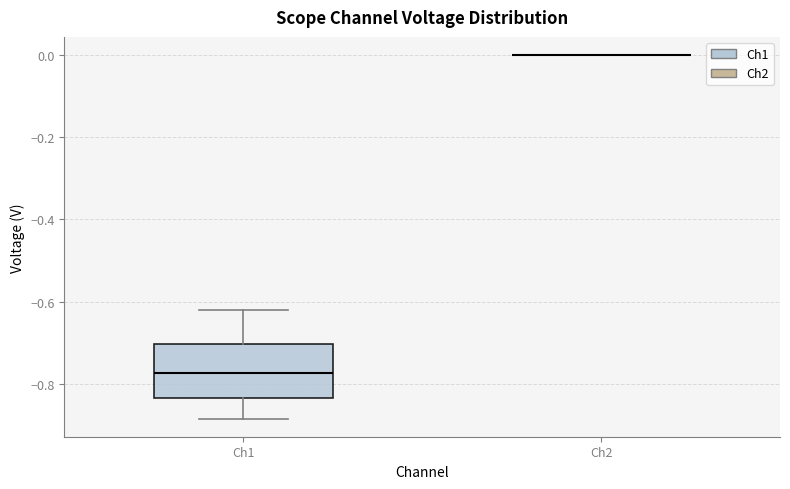

Reading left to right, read every box against the y-axis: the position of its median line, the range the box covers, and the ends of its whiskers. The values are not printed on the chart, so give them approximately, as read against the axis.

Ch1: median -0.78, box -0.84 to -0.70, whiskers -0.88 to -0.62
Ch2: box collapsed to a line at 0.00, whiskers 0.00 to 0.00